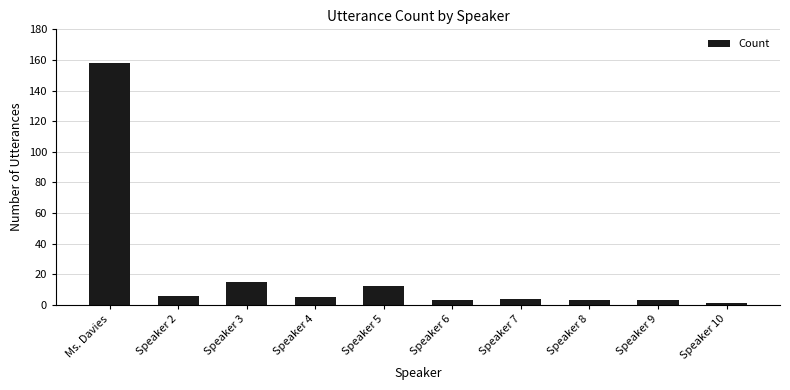

How many bars are there in total?

10